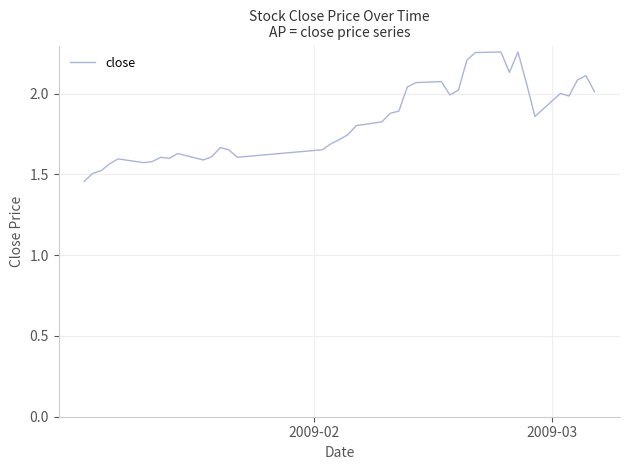

How many interior local peaks (higher than both neighbors) does the data have?

9